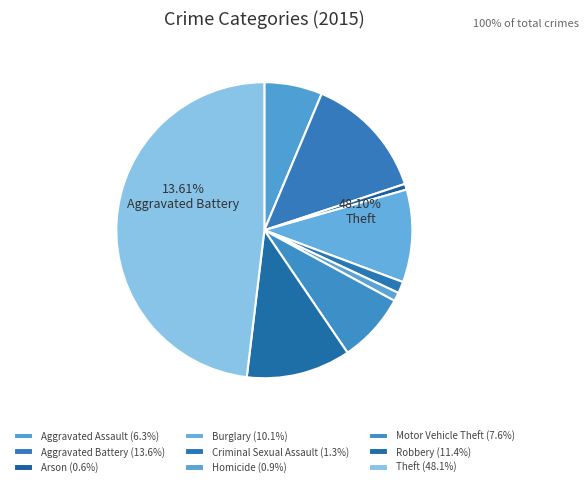

Which category has the biggest portion of the pie?

Theft